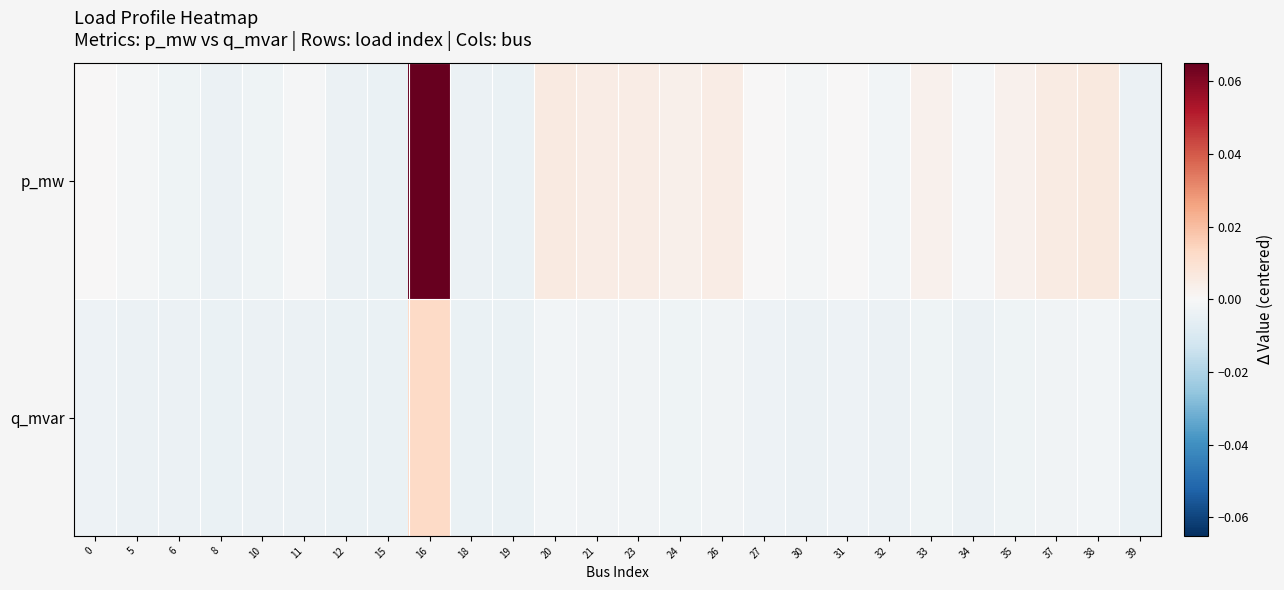

List the series in order of their peak value, highest first.

p_mw, q_mvar